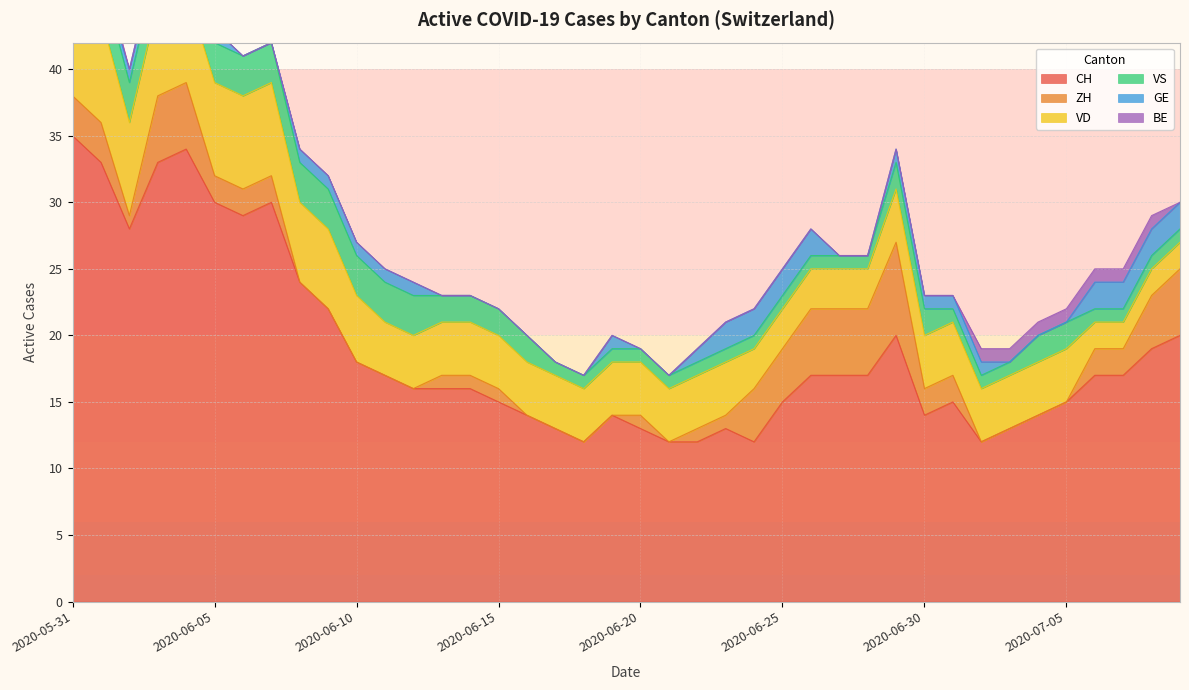

Reading right to left, extract all data points from this chart.

CH: 20	19	17	17	15	14	13	12	15	14	20	17	17	17	15	12	13	12	12	13	14	12	13	14	15	16	16	16	17	18	22	24	30	29	30	34	33	28	33	35
ZH: 5	4	2	2	0	0	0	0	2	2	7	5	5	5	4	4	1	1	0	1	0	0	0	0	1	1	1	0	0	0	0	0	2	2	2	5	5	1	3	3
VD: 2	2	2	2	4	4	4	4	4	4	4	3	3	3	3	3	4	4	4	4	4	4	4	4	4	4	4	4	4	5	6	6	7	7	7	7	7	7	8	8
VS: 1	1	1	1	2	2	1	1	1	2	2	1	1	1	1	1	1	1	1	1	1	1	1	2	2	2	2	3	3	3	3	3	3	3	3	3	3	3	3	5
GE: 2	2	2	2	0	0	0	1	1	1	1	0	0	2	2	2	2	1	0	0	1	0	0	0	0	0	0	1	1	1	1	1	0	0	1	1	1	1	0	0
BE: 0	1	1	1	1	1	1	1	0	0	0	0	0	0	0	0	0	0	0	0	0	0	0	0	0	0	0	0	0	0	0	0	0	0	0	0	0	0	1	1